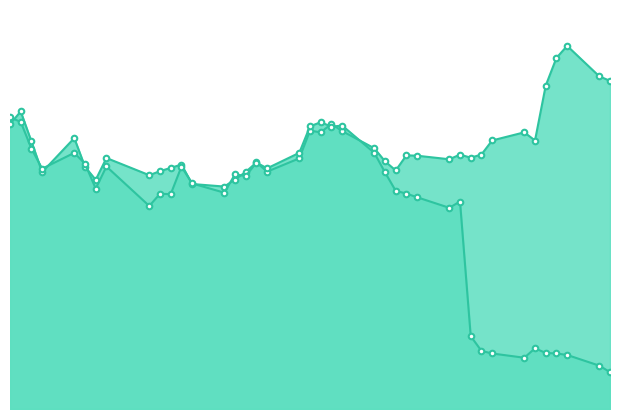

True or false: close1 has a value of 162.7 at 10.

False